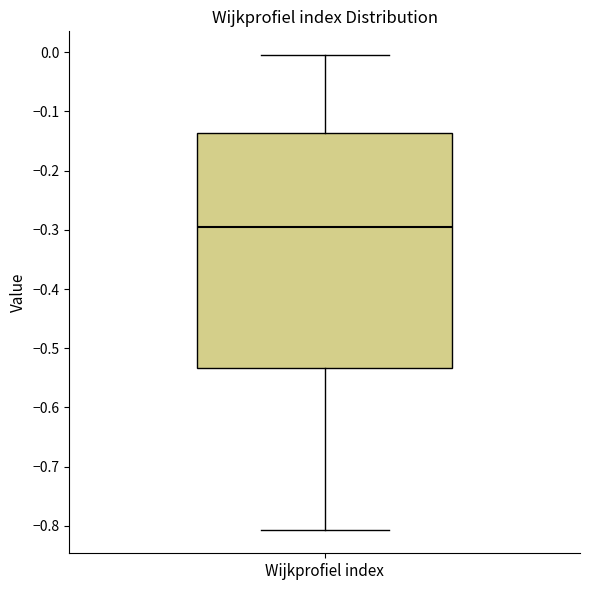

Read this box plot against the y-axis: the position of the median line, the range covered by the box, and the ends of both whiskers. The values are not printed on the chart, so give them approximately, as read against the axis.

median -0.29, box -0.53 to -0.14, whiskers -0.81 to 0.00